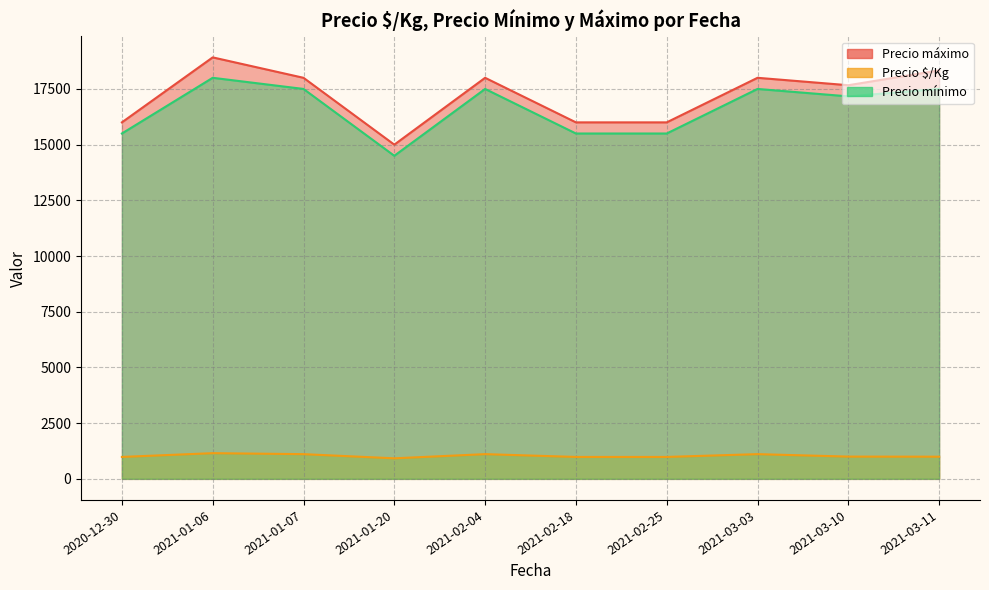

Where does the Precio mínimo series first go above 17000?

2021-01-06